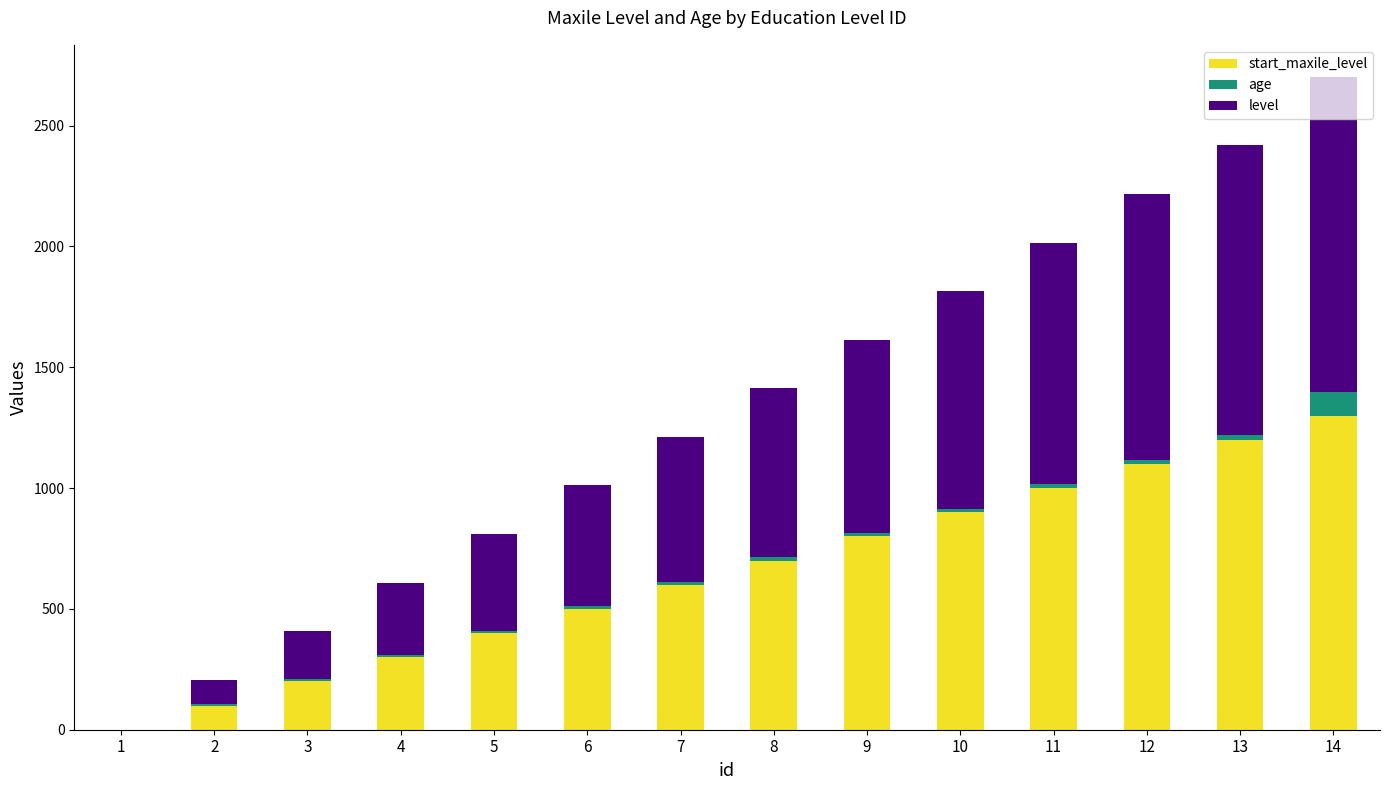

At which category is the sum across all series the highest?

14